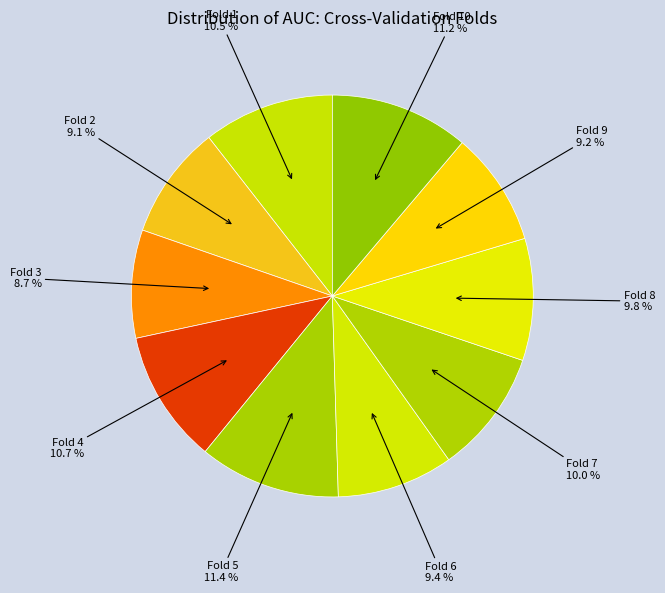

Rank the categories by value from lowest to highest.

Fold 3, Fold 2, Fold 9, Fold 6, Fold 8, Fold 7, Fold 1, Fold 4, Fold 10, Fold 5